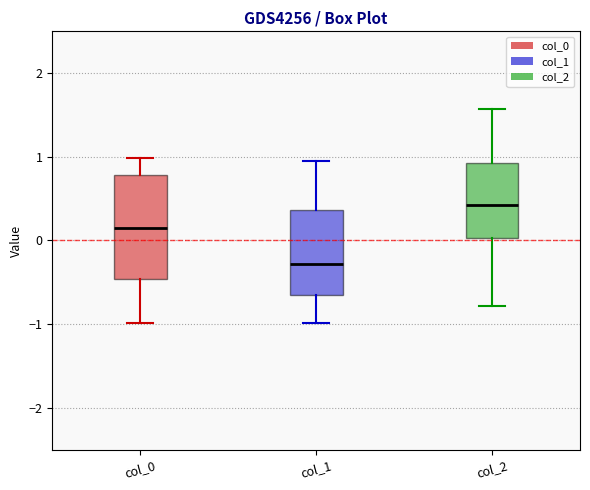

Reading left to right, read every box against the y-axis: the position of its median line, the range the box covers, and the ends of its whiskers. The values are not printed on the chart, so give them approximately, as read against the axis.

col_0: median 0.2, box -0.5 to 0.8, whiskers -1.0 to 1.0
col_1: median -0.3, box -0.7 to 0.4, whiskers -1.0 to 1.0
col_2: median 0.4, box 0.0 to 0.9, whiskers -0.8 to 1.6